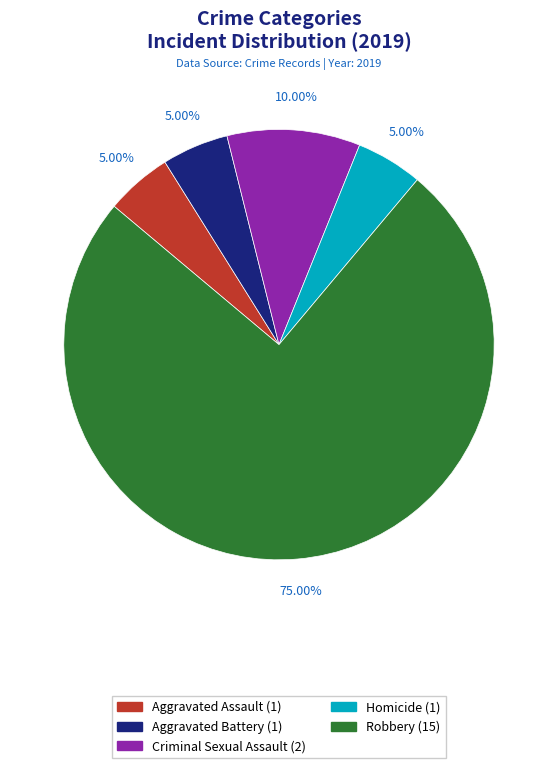

Does Homicide account for over 50% of the chart?

No